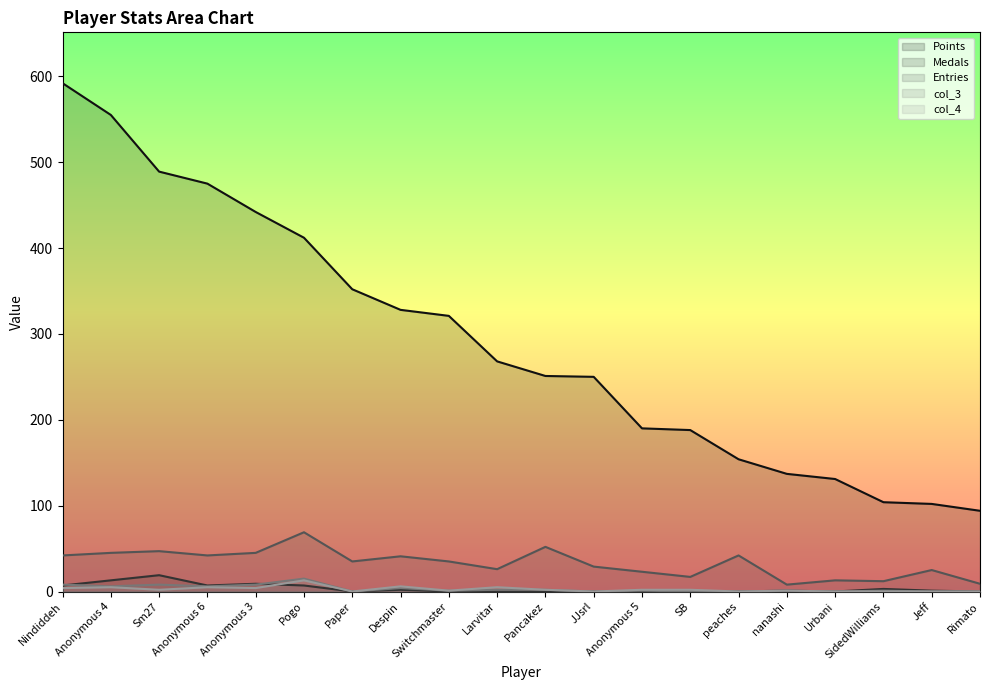

Does the chart have visible grid lines?

No